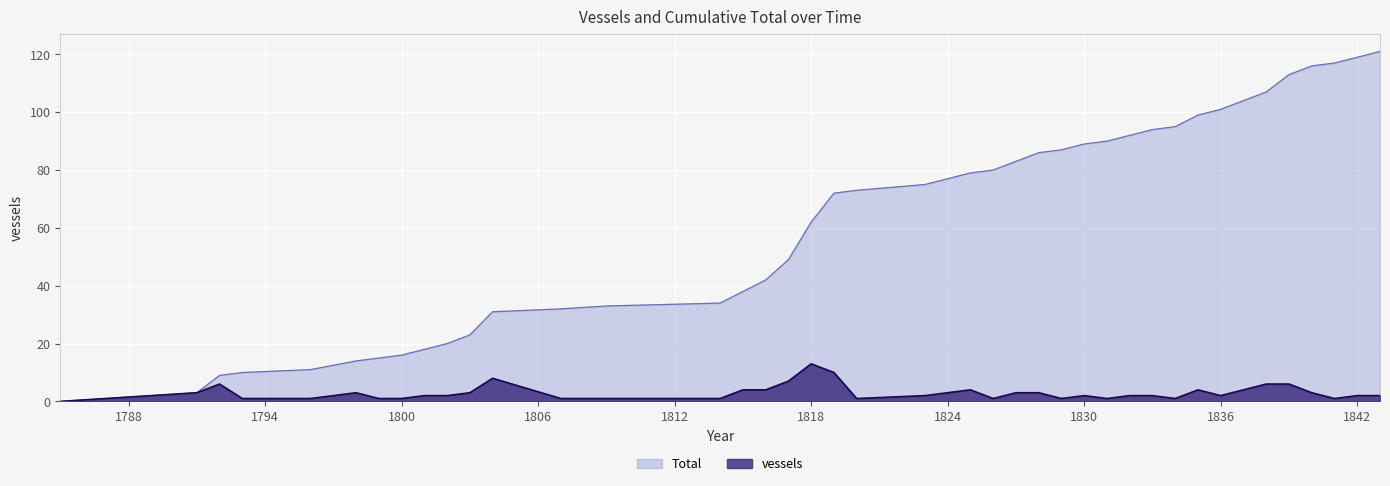

Is it true that vessels equals 2 at 1820?

False